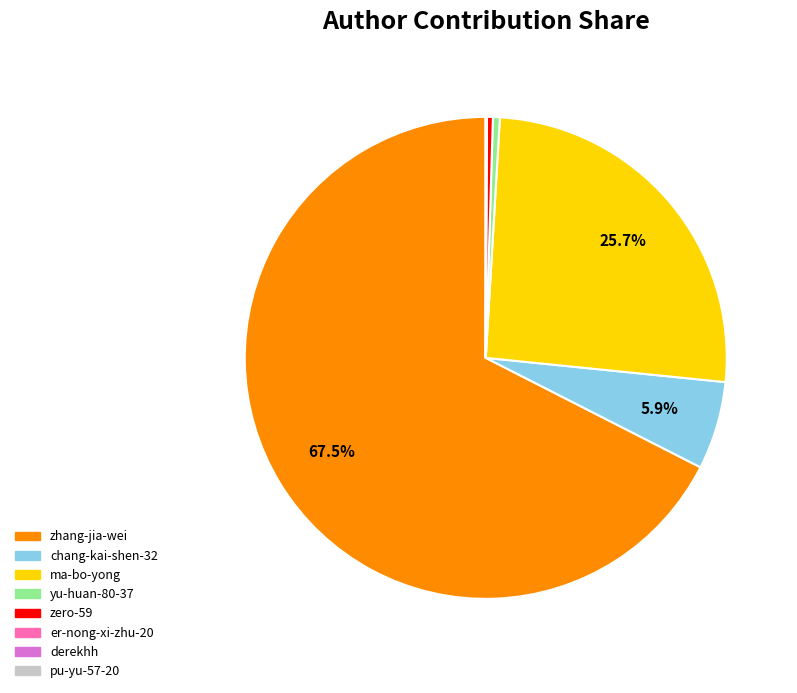

Which slice is the largest?

zhang-jia-wei